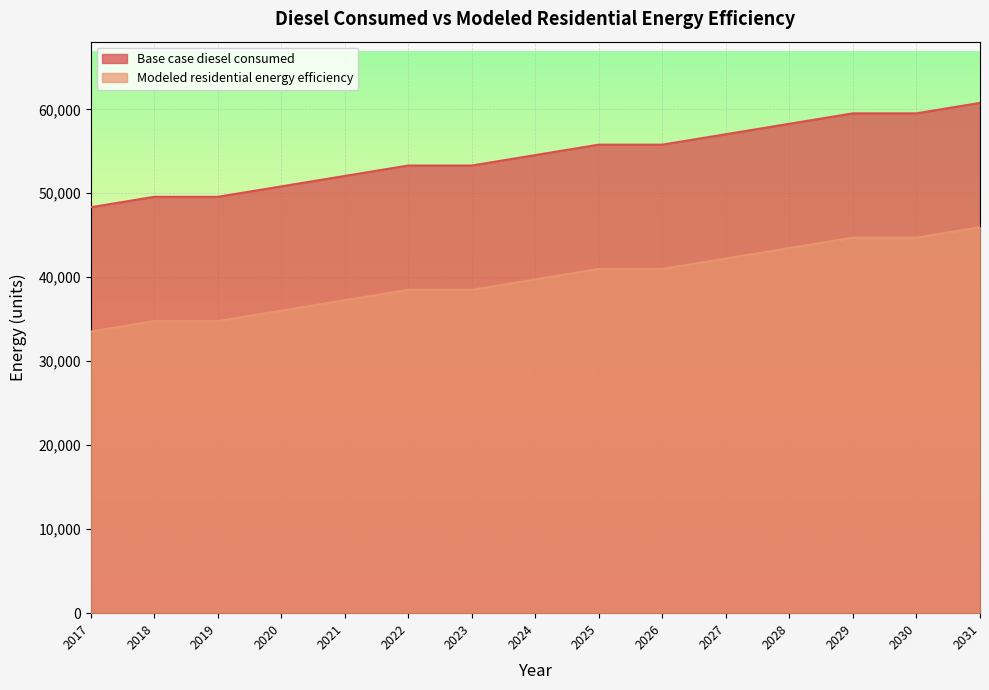

What is the average value of the Base case diesel consumed series?

54549.7